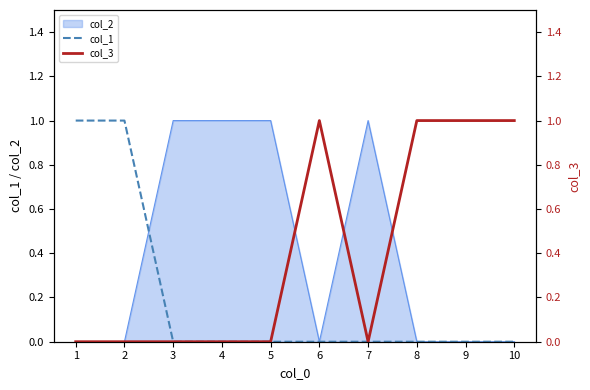

At how many categories does at least one series exceed 0?

6